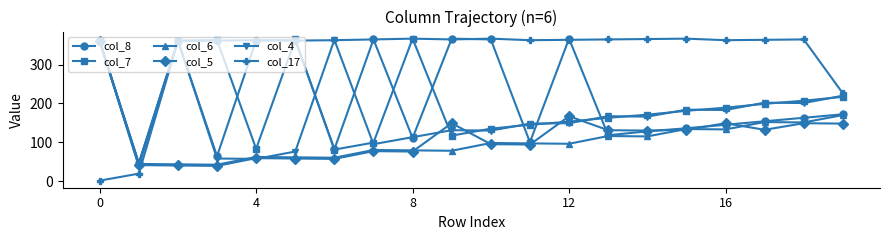

True or false: col_8 has more than 0 interior local peaks.

True